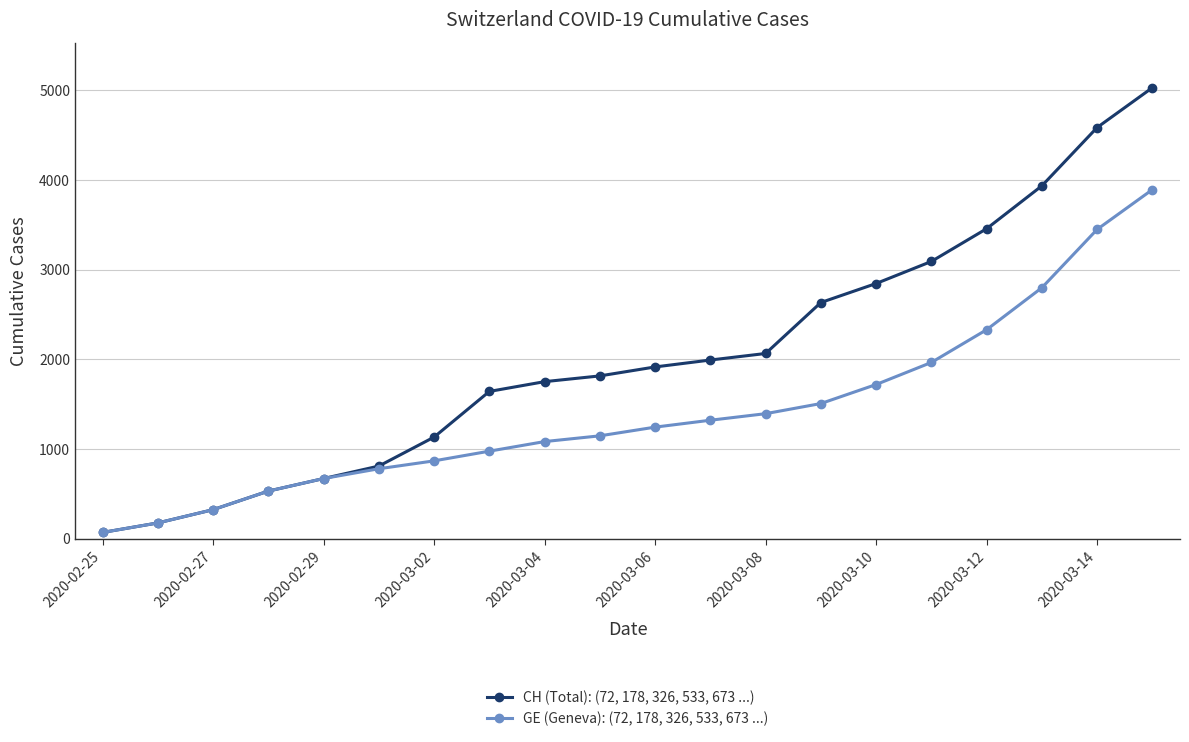

What is the value of the CH (Total): (72, 178, 326, 533, 673 ...) point at the 4th from the left?

533